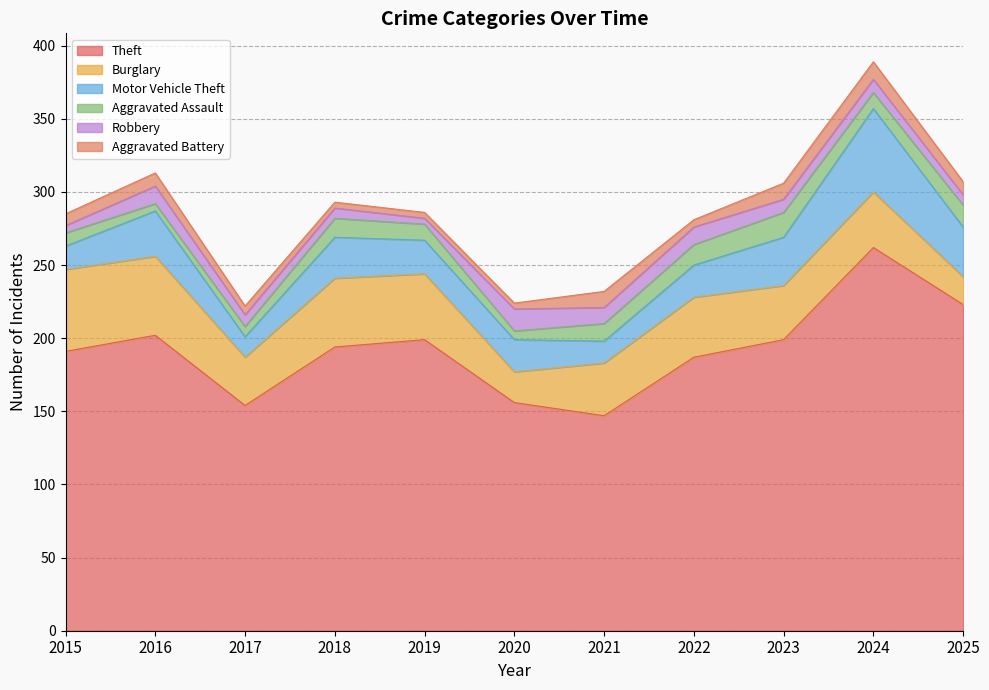

What is the difference between the Motor Vehicle Theft values at 2019 and 2022?

1